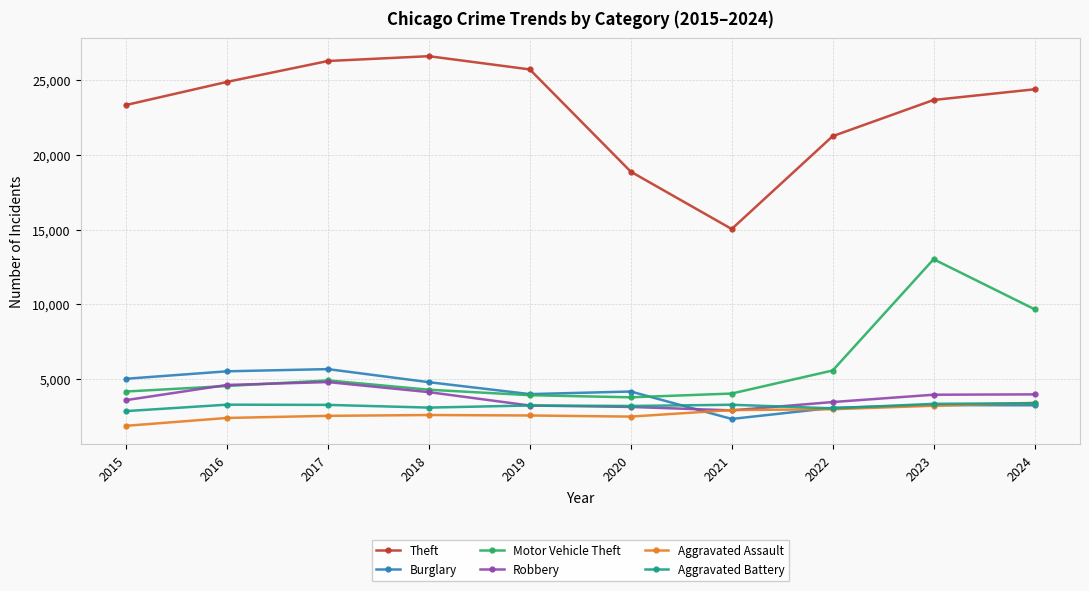

What is the value of the Motor Vehicle Theft point at the 10th from the left?

9670